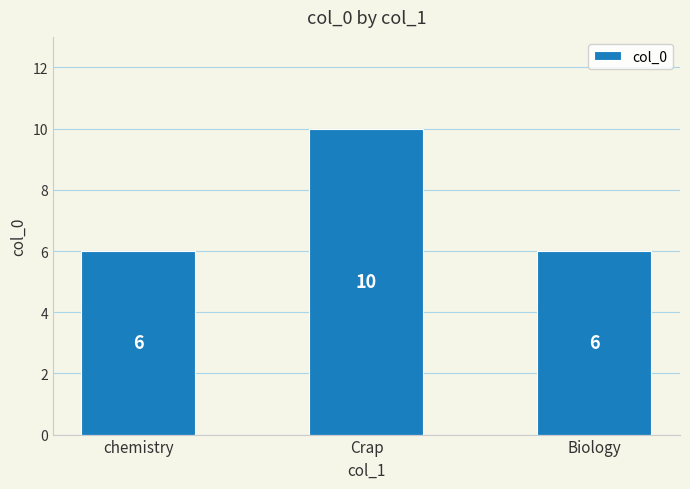

The chart shows a value of 10 at Crap. True or false?

True